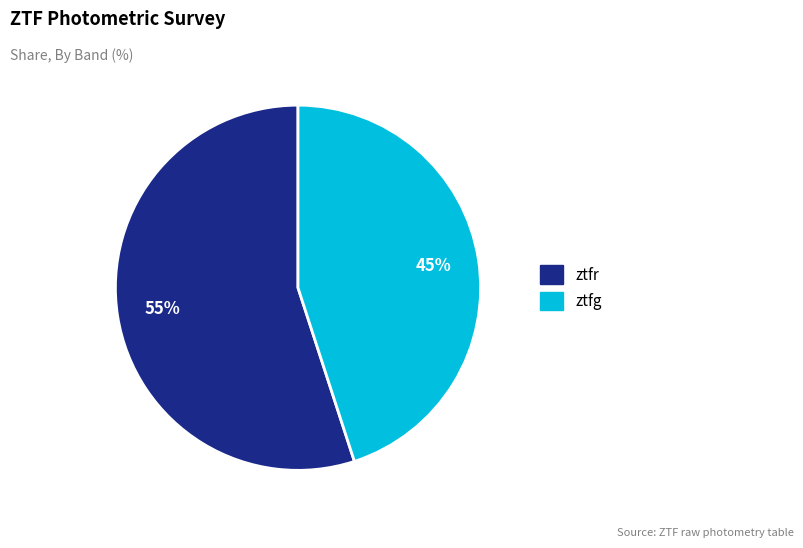

The ztfr slice represents 46% of the pie. True or false?

False